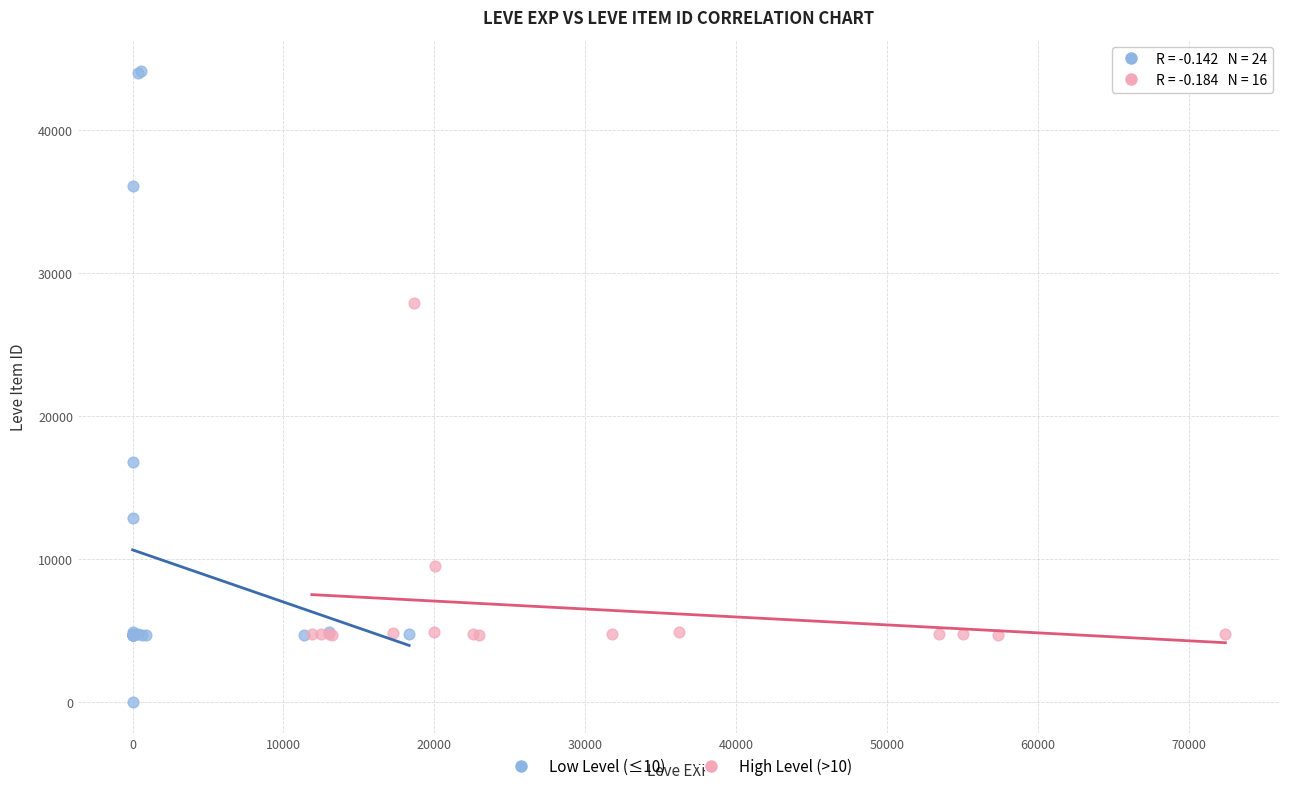

Which series has the widest spread of Y values?

Low Level (≤10)